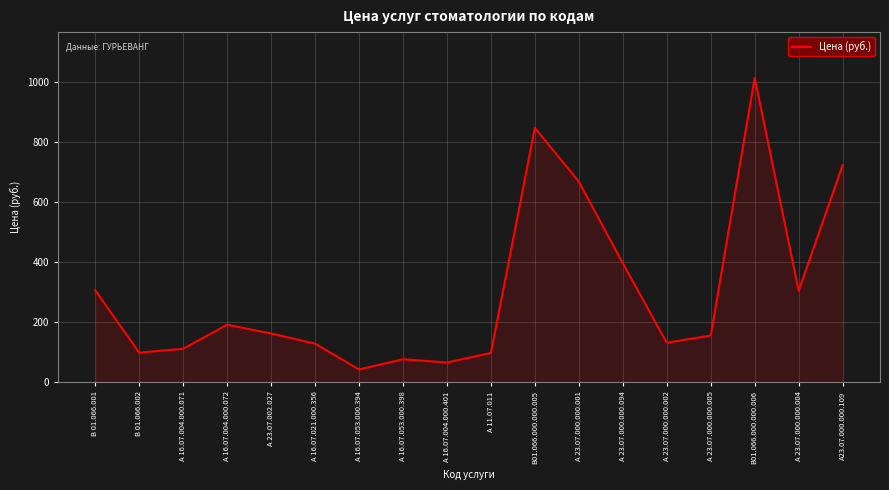

Which has a higher value, А 23.07.000.000.001 or А 11.07.011?

А 23.07.000.000.001